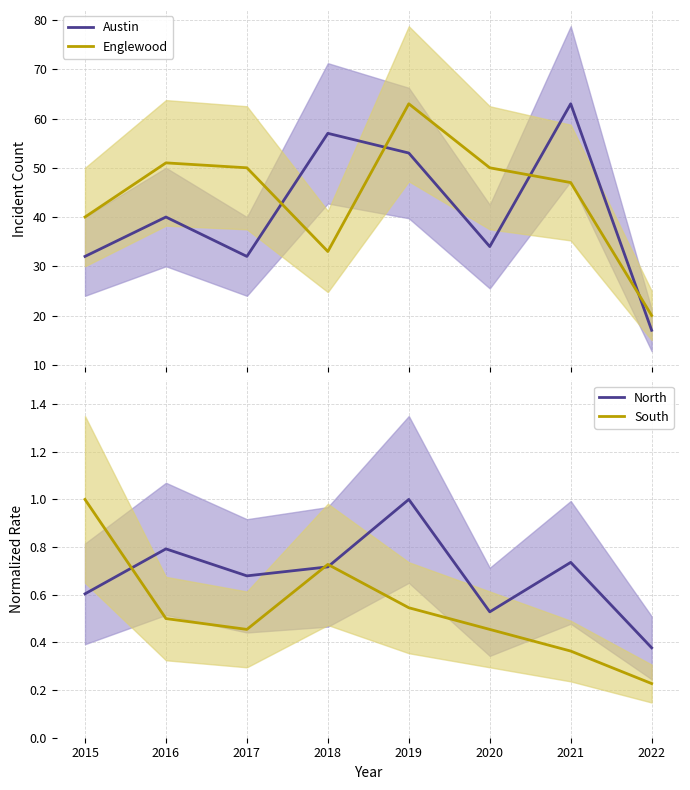

True or false: Englewood and South cross at least once.

False